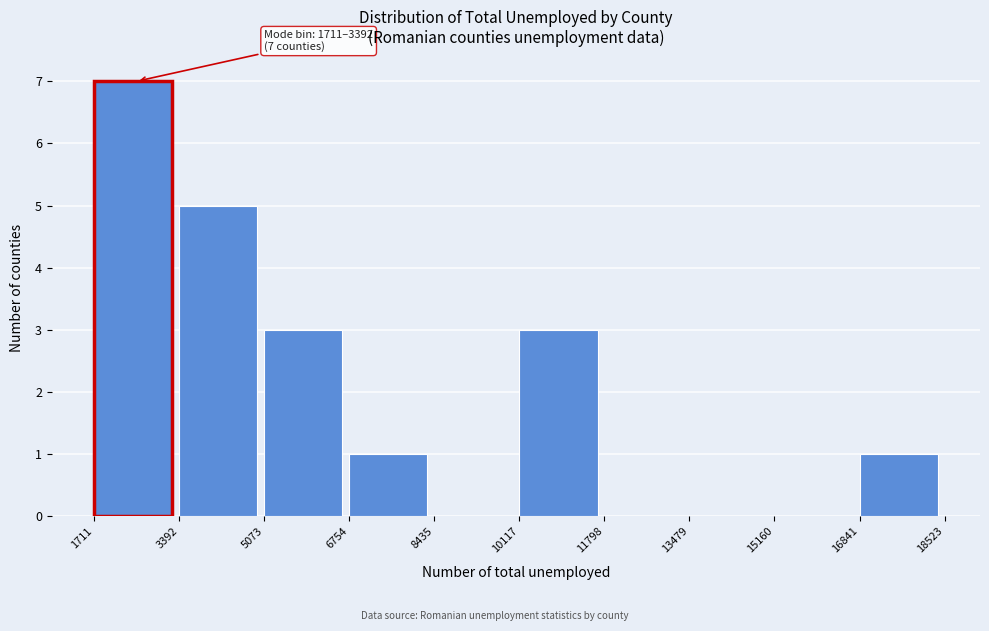

Which range on the x-axis has the tallest bar?

1711 to 3392